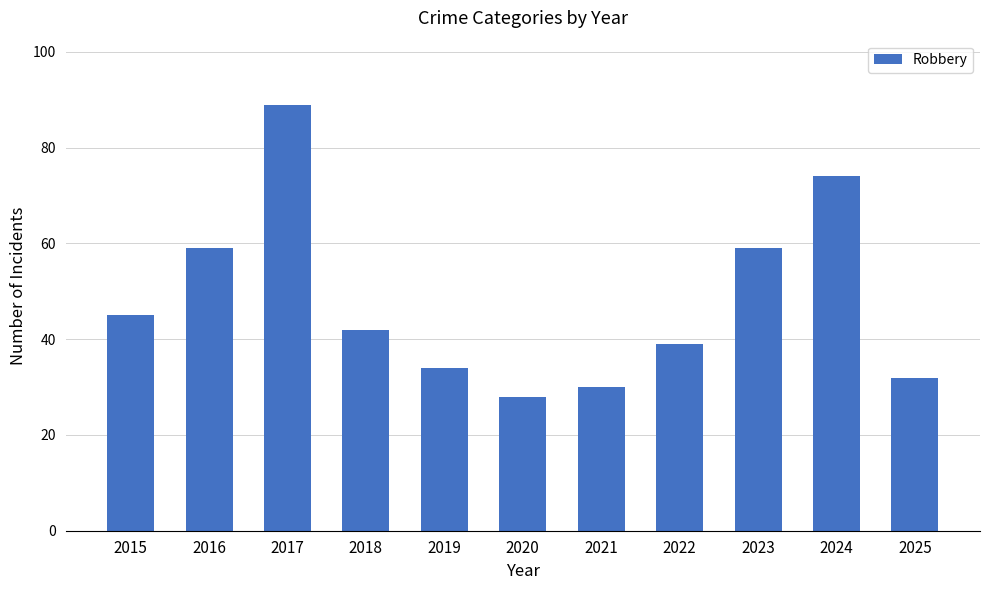

What is the value of the 8th bar from the left?

39